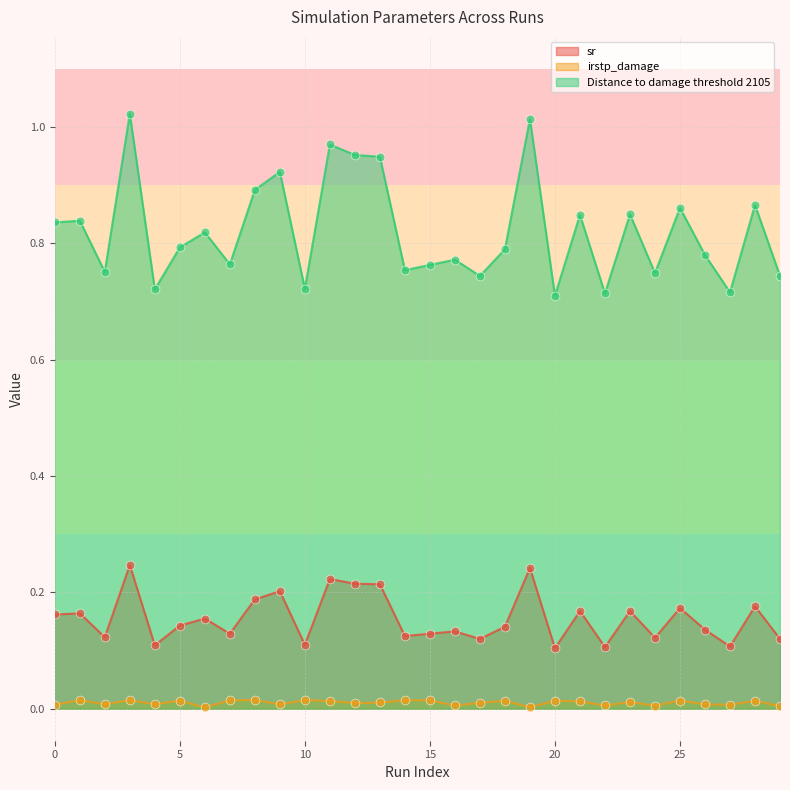

Which series reaches the minimum Y coordinate?

irstp_damage